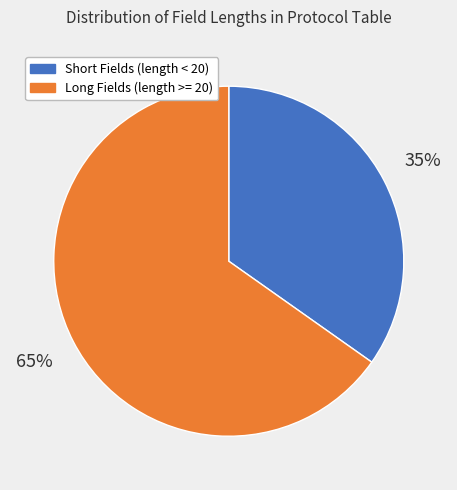

Is there a majority slice in this chart?

Yes